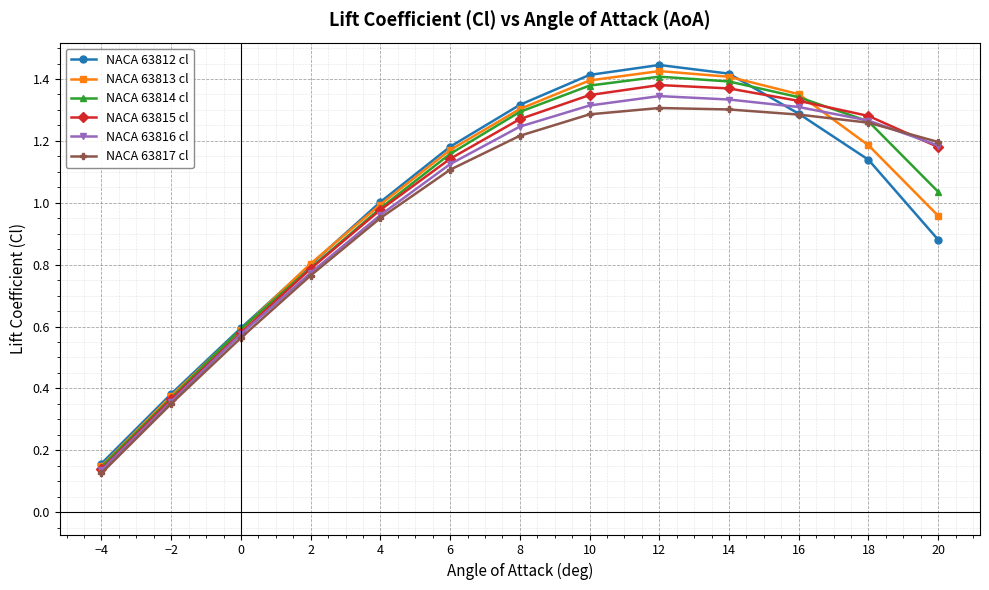

How many data points in NACA 63815 cl are less than 1?

5